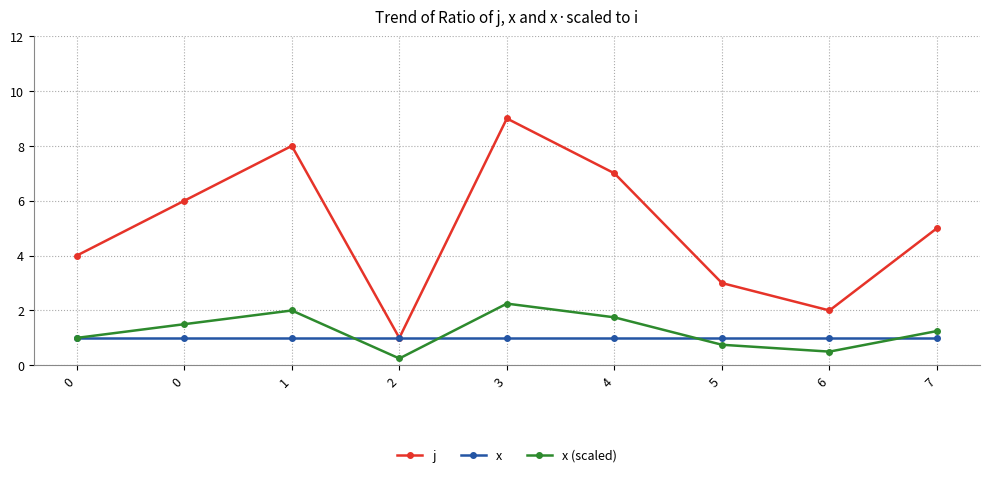

Reading left to right, list all the values displayed in this chart.

j: 4.0	6.0	8.0	1.0	9.0	7.0	3.0	2.0	5.0
x: 1.0	1.0	1.0	1.0	1.0	1.0	1.0	1.0	1.0
x (scaled): 1.0	1.5	2.0	0.2	2.2	1.8	0.8	0.5	1.2